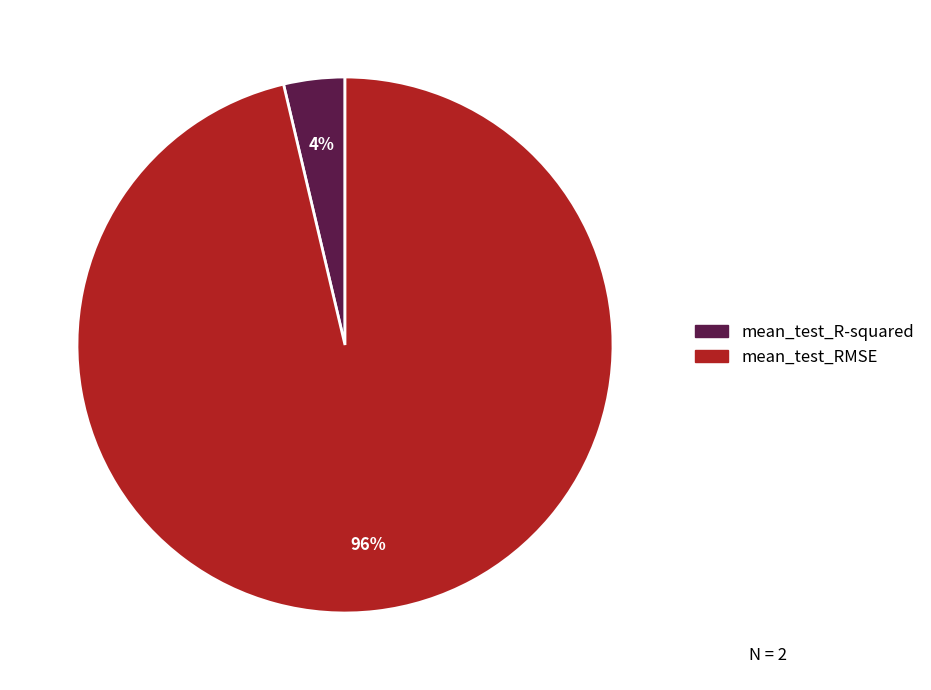

Is the sum of mean_test_R-squared and mean_test_RMSE greater than half?

Yes